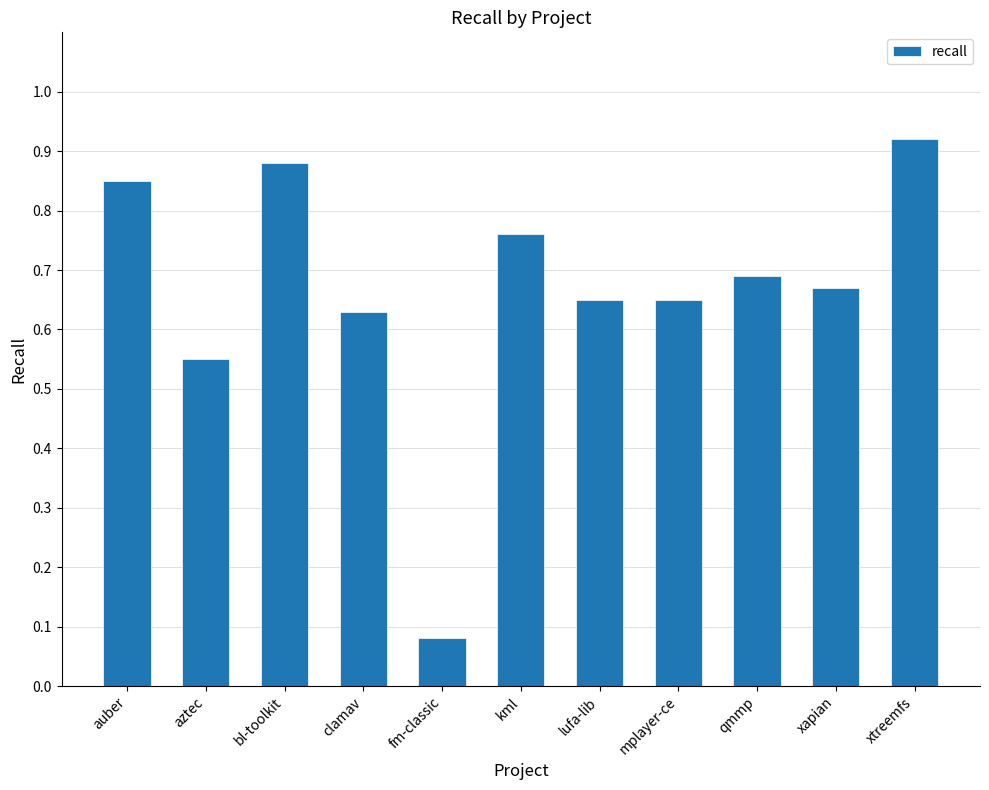

What is the change in value from aztec to kml?

+0.2